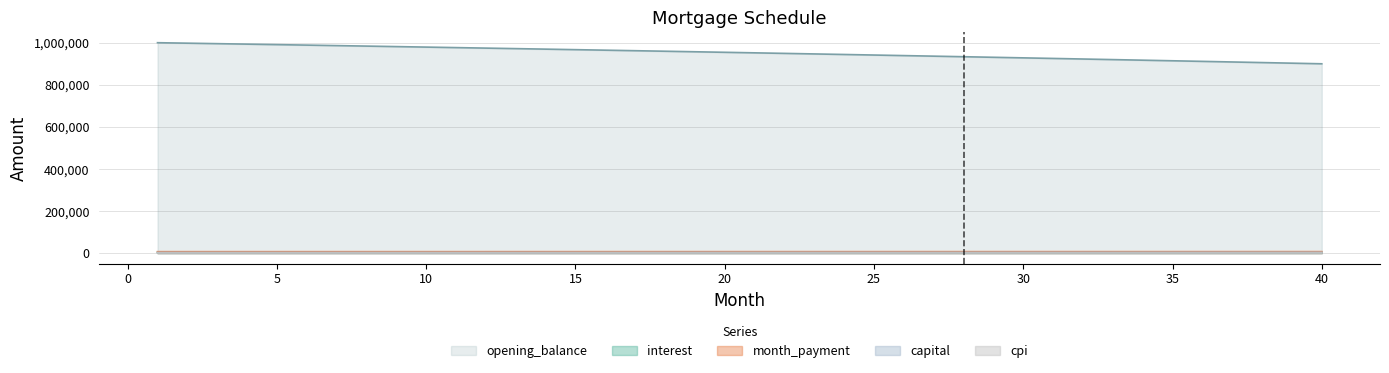

Reading left to right, transcribe all the data shown in this chart.

opening_balance: 1000833.3	998572.0	996295.2	994002.9	991695.1	989371.6	987032.3	984677.3	982306.4	979919.5	977516.6	975097.6	972662.5	970211.1	967743.4	965259.2	962758.6	960241.5	957707.7	955157.2	952589.9	950005.8	947404.7	944786.6	942151.4	939499.0	936829.4	934142.4	931438.0	928716.1	925976.6	923219.5	920444.6	917651.8	914841.2	912012.6	909165.8	906301.0	903417.9	900516.4
interest: 3544.6	3536.6	3528.6	3520.4	3512.2	3504.0	3495.7	3487.4	3479.0	3470.6	3462.0	3453.5	3444.8	3436.2	3427.4	3418.6	3409.8	3400.9	3391.9	3382.8	3373.8	3364.6	3355.4	3346.1	3336.8	3327.4	3317.9	3308.4	3298.8	3289.2	3279.5	3269.7	3259.9	3250.0	3240.1	3230.0	3220.0	3209.8	3199.6	3189.3
month_payment: 6637.4	6642.9	6648.5	6654.0	6659.6	6665.1	6670.7	6676.2	6681.8	6687.4	6692.9	6698.5	6704.1	6709.7	6715.3	6720.9	6726.5	6732.1	6737.7	6743.3	6748.9	6754.5	6760.2	6765.8	6771.4	6777.1	6782.7	6788.4	6794.0	6799.7	6805.4	6811.0	6816.7	6822.4	6828.1	6833.8	6839.5	6845.2	6850.9	6856.6
capital: 3092.8	3106.3	3119.9	3133.6	3147.3	3161.1	3174.9	3188.8	3202.8	3216.8	3230.9	3245.0	3259.2	3273.5	3287.8	3302.2	3316.7	3331.2	3345.8	3360.4	3375.2	3389.9	3404.8	3419.7	3434.7	3449.7	3464.8	3479.9	3495.2	3510.5	3525.9	3541.3	3556.8	3572.4	3588.0	3603.7	3619.5	3635.3	3651.3	3667.2
cpi: 831.5	829.5	827.6	825.7	823.8	821.8	819.9	817.9	815.9	813.9	811.9	809.9	807.8	805.8	803.7	801.6	799.5	797.4	795.3	793.2	791.0	788.9	786.7	784.5	782.3	780.0	777.8	775.5	773.3	771.0	768.7	766.4	764.1	761.7	759.4	757.0	754.6	752.2	749.8	747.4